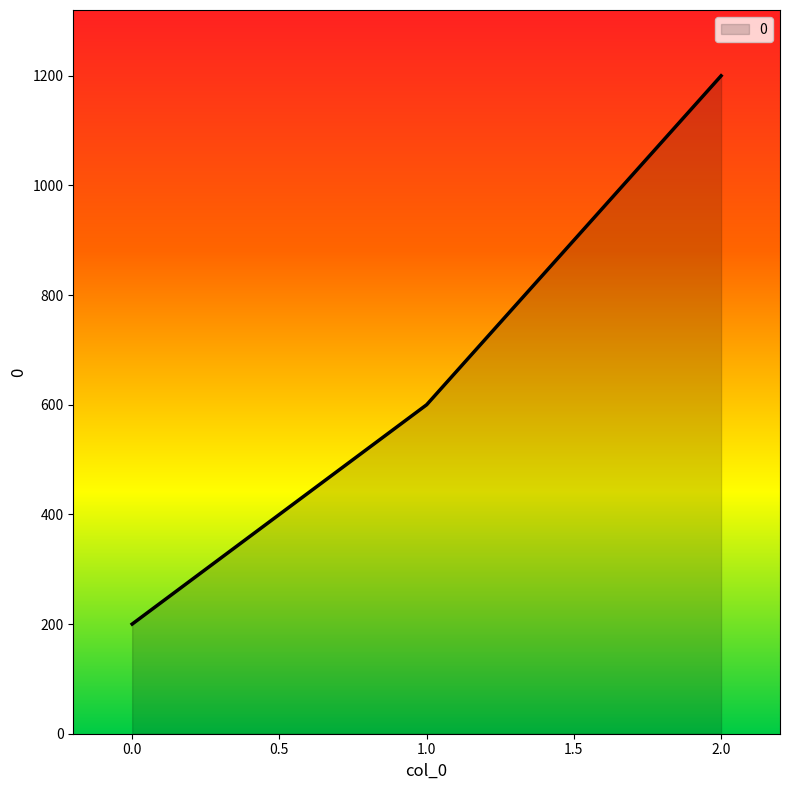

What is the average value?

667